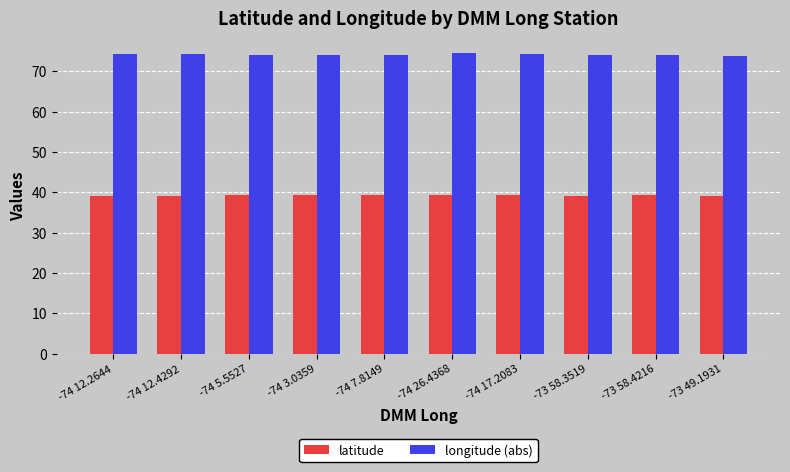

Rank the series at -74 3.0359 from lowest to highest value.

latitude, longitude (abs)